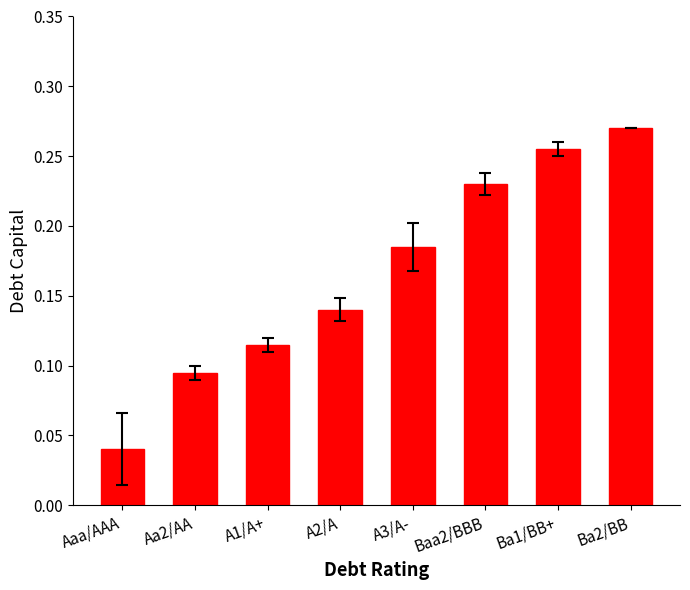

True or false: the data shows 0.1 at Ba2/BB.

False